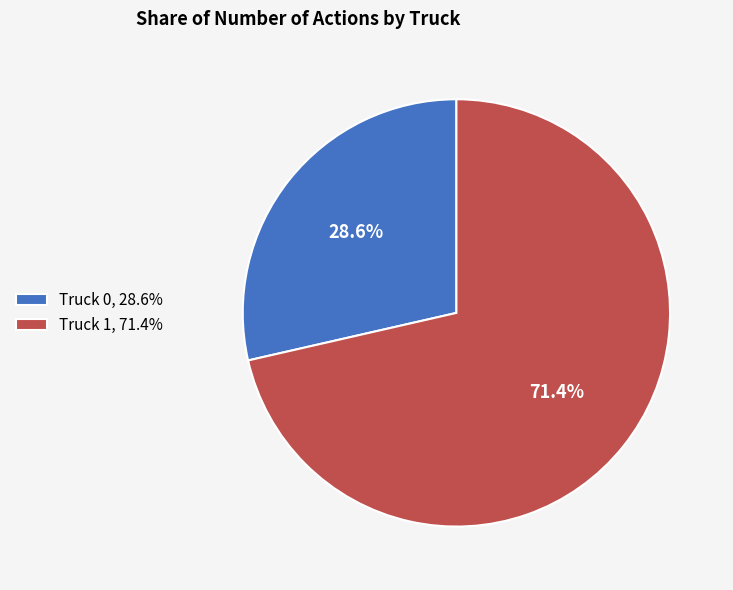

Which slice is the largest?

Truck 1